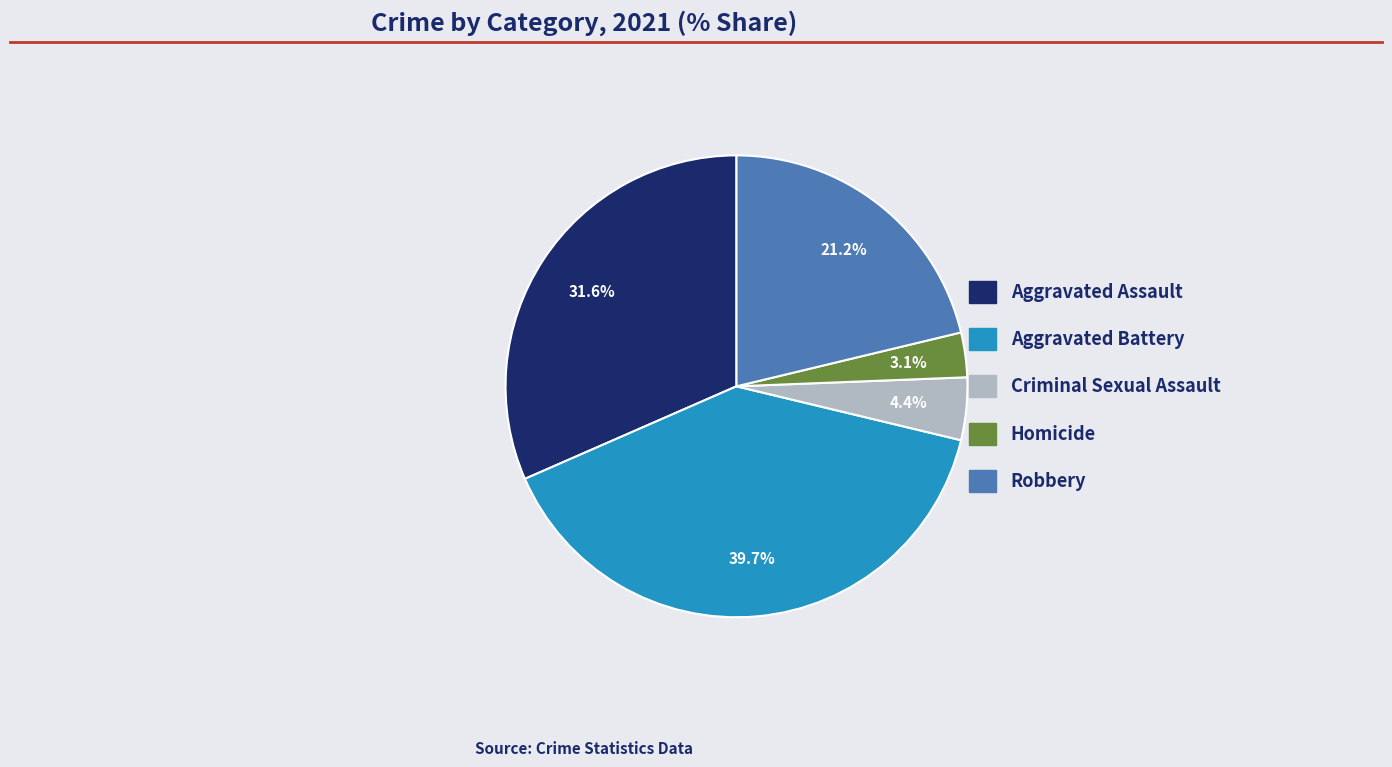

Which category has the biggest portion of the pie?

Aggravated Battery